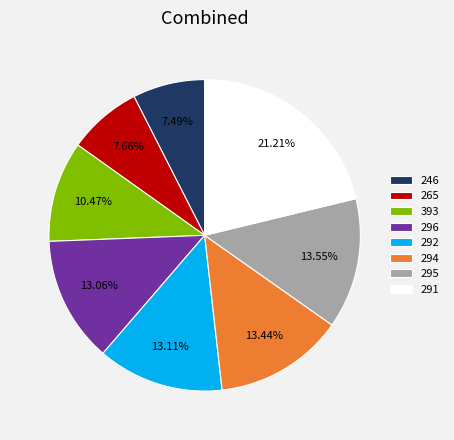

Do 296 and 291 together represent more than half of the pie?

No